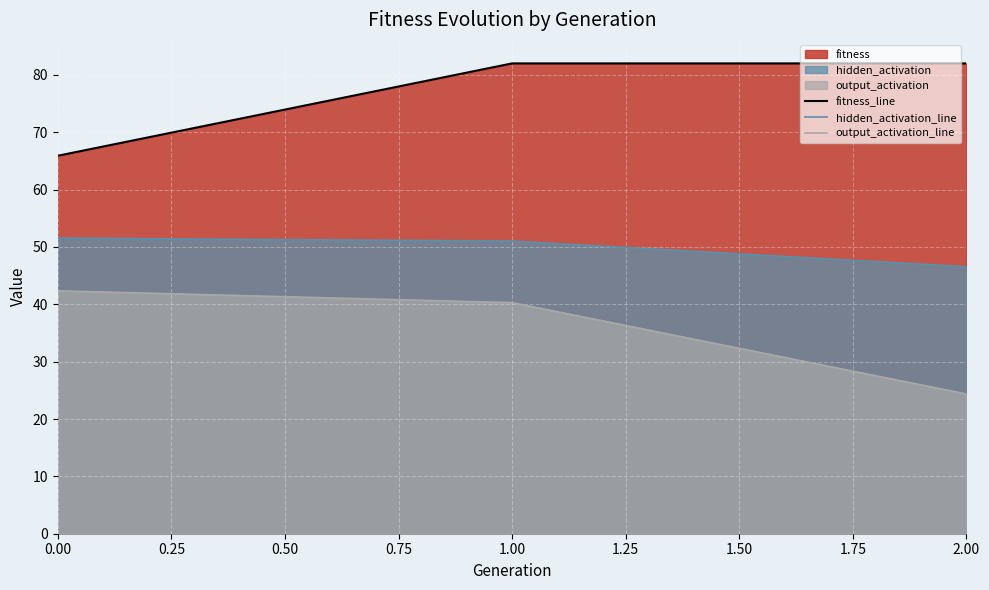

What is the value of the output_activation_line point at the 2nd from the left?

40.3